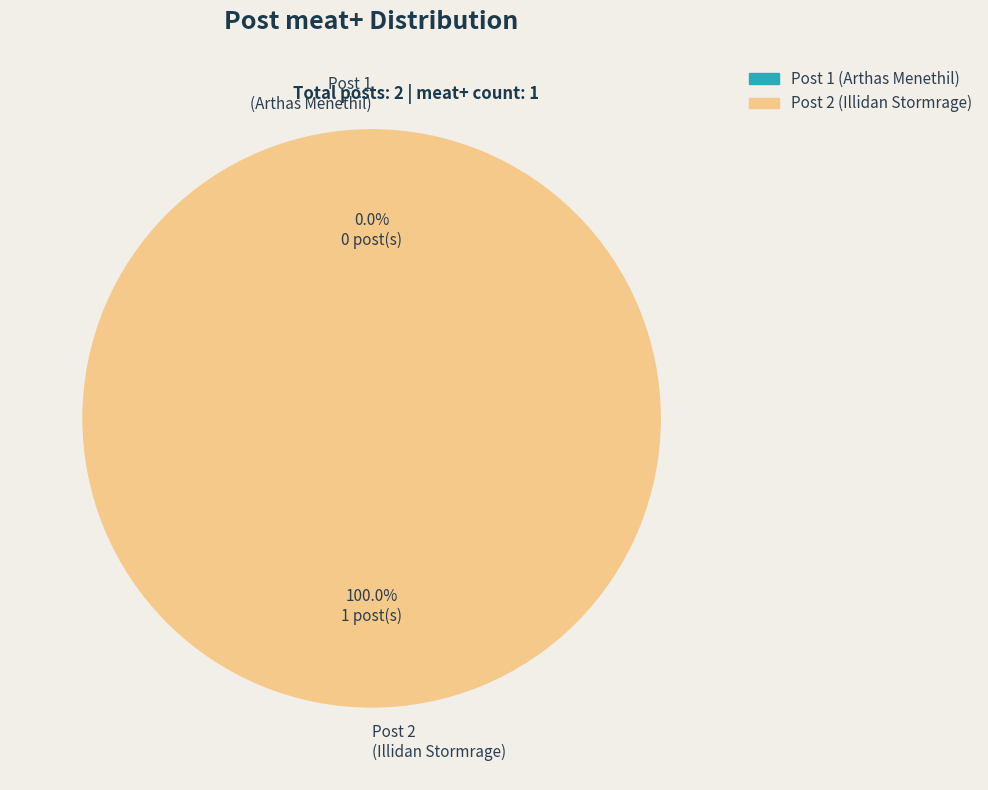

What is the change in value from 1 to 2?

+1